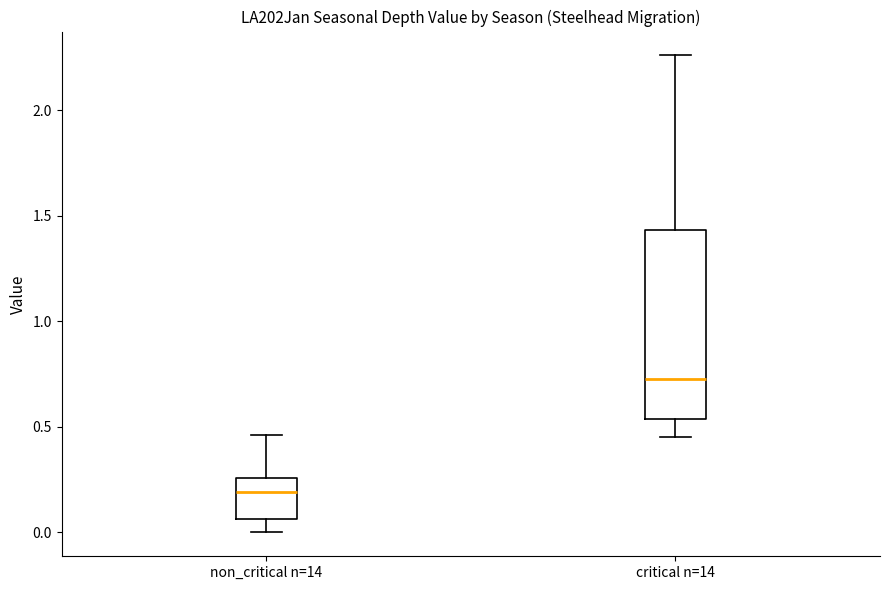

Which box's median line is the highest?

critical n=14